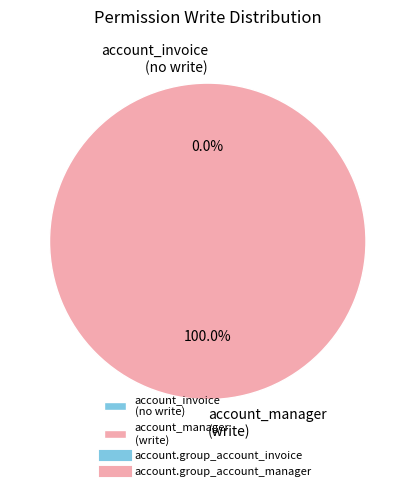

Is there any slice that represents more than half of the pie?

Yes